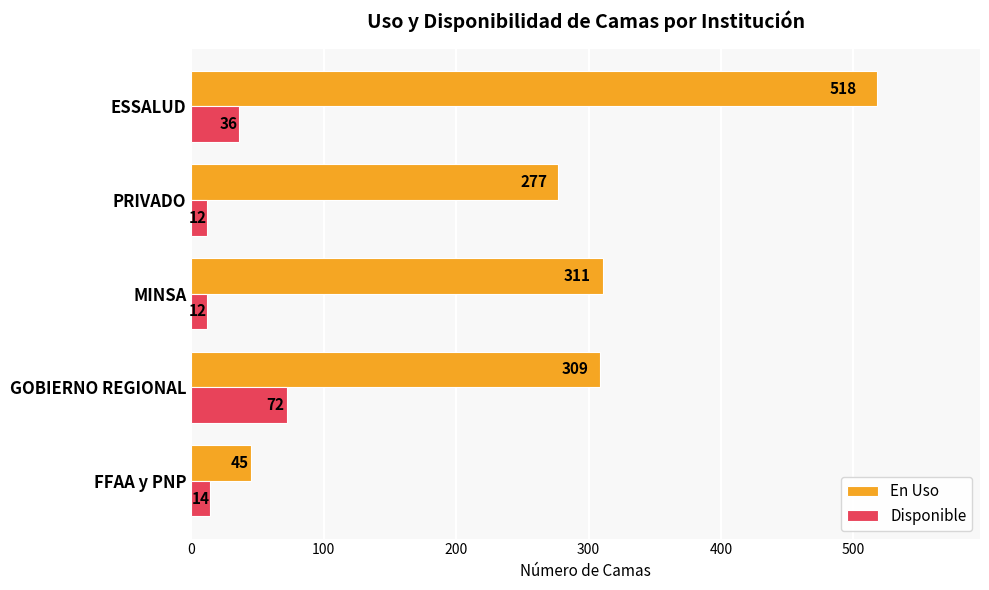

What is the maximum value for En Uso?

518